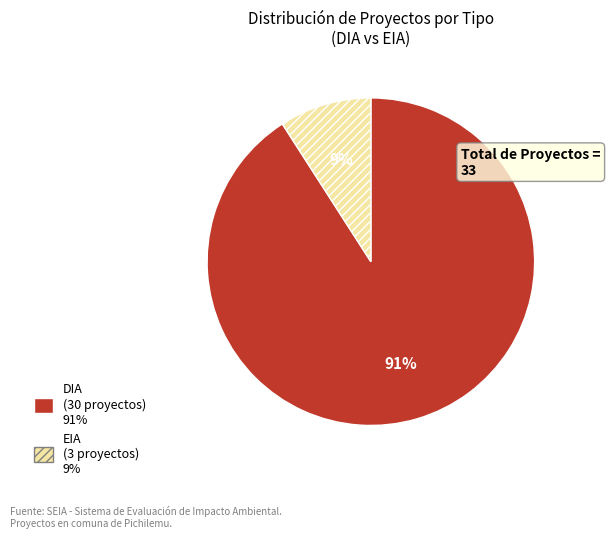

What is the smallest slice in the pie chart?

EIA